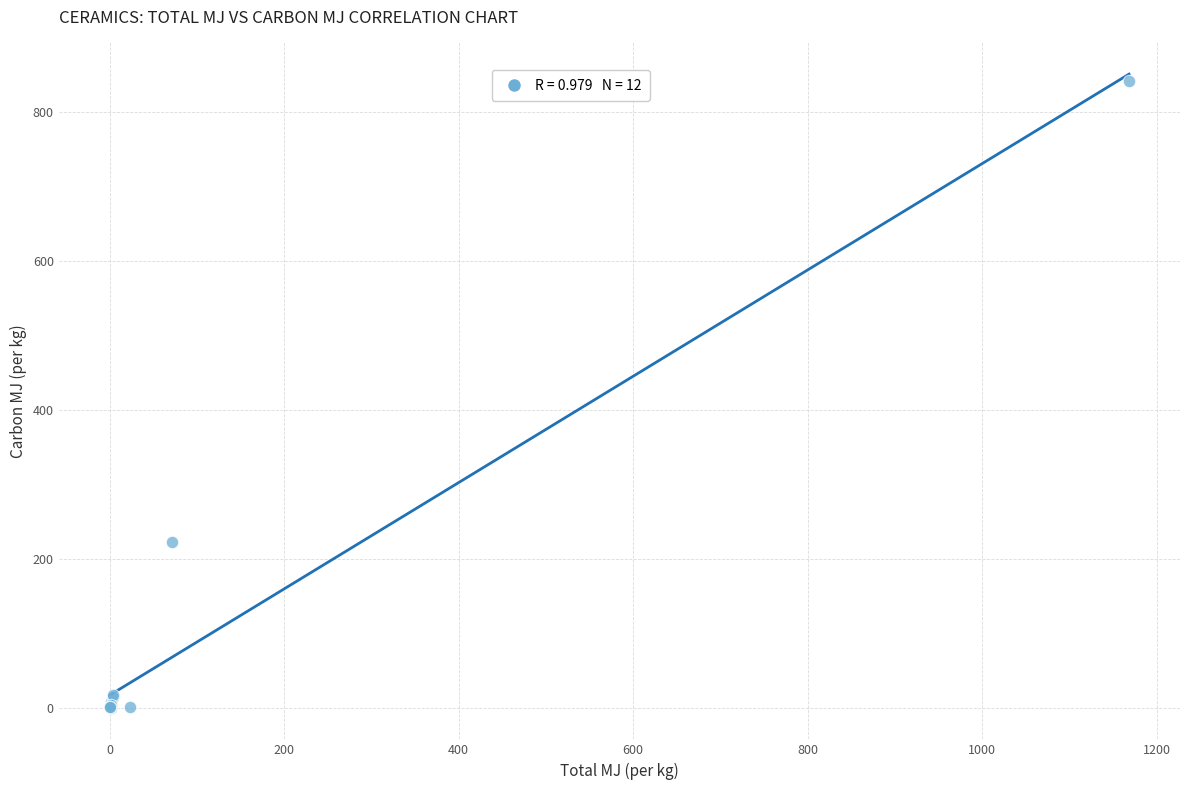

What Y value in the scatter plot is closest to 421?

222.8